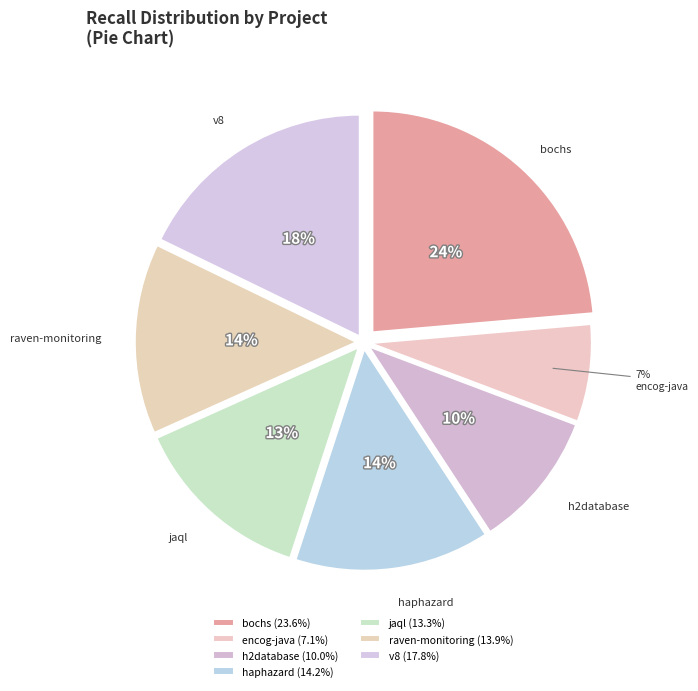

How many segments does this pie chart have?

7